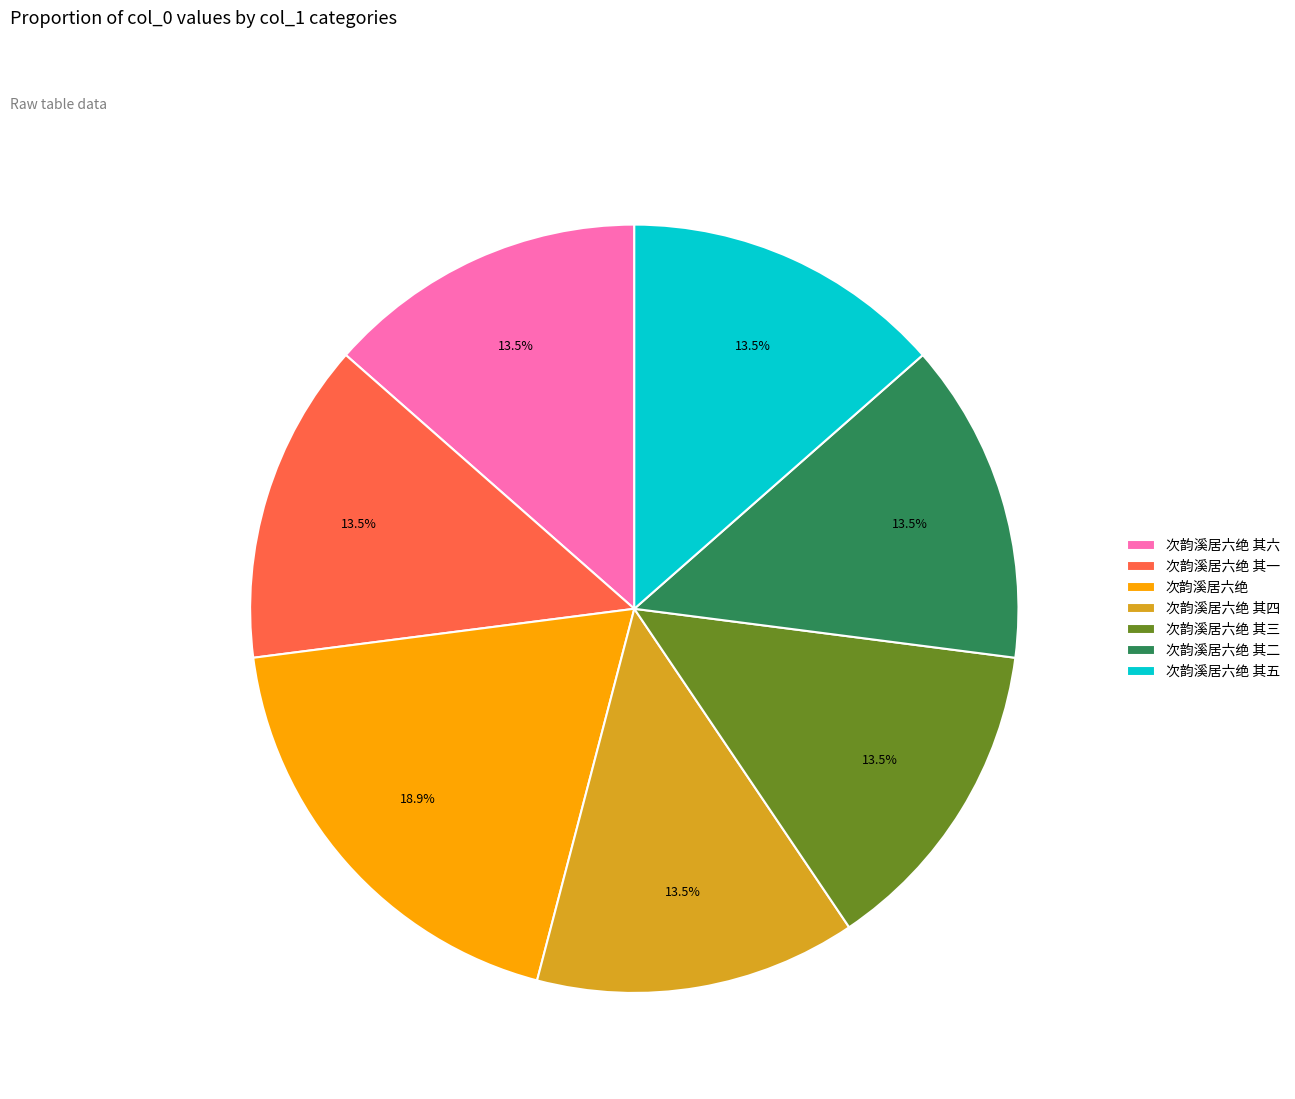

To the nearest percent, what is the average slice percentage?

14%